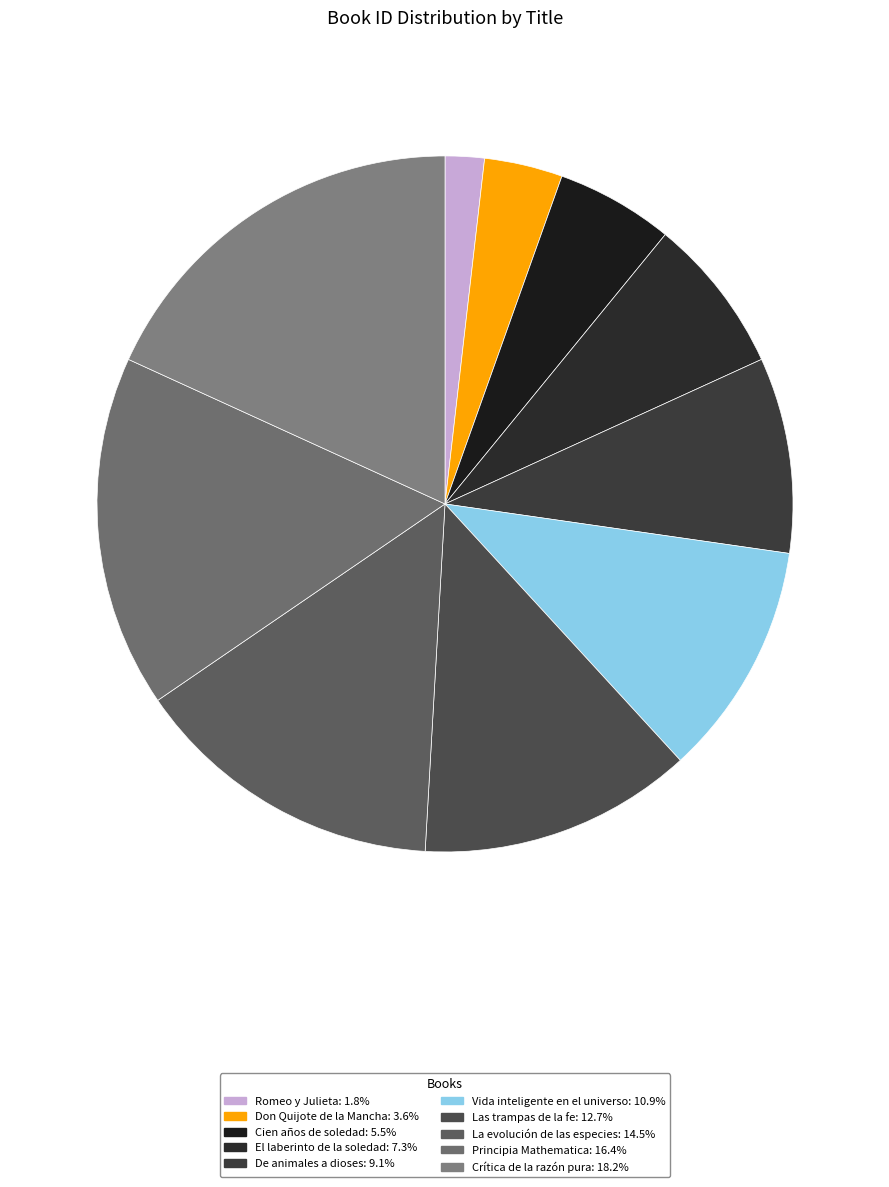

How many segments does this pie chart have?

10